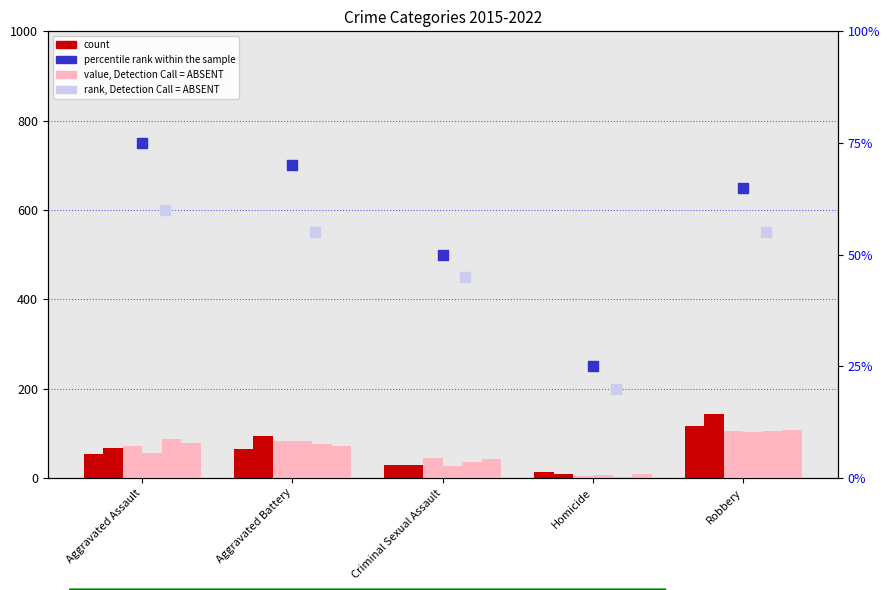

At how many categories does at least one series exceed 133?

1